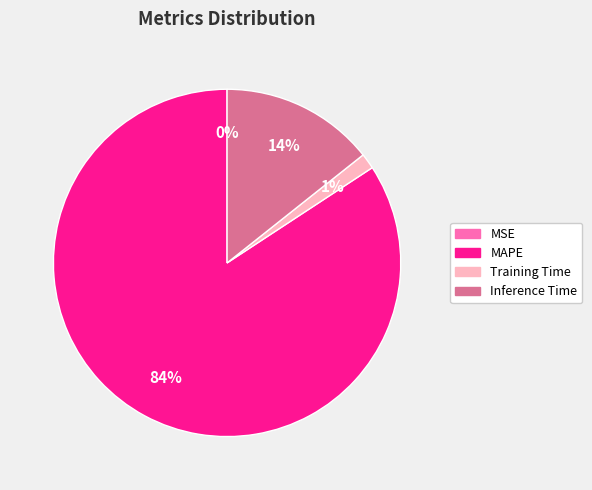

Is the sum of Inference Time and MAPE greater than half?

Yes